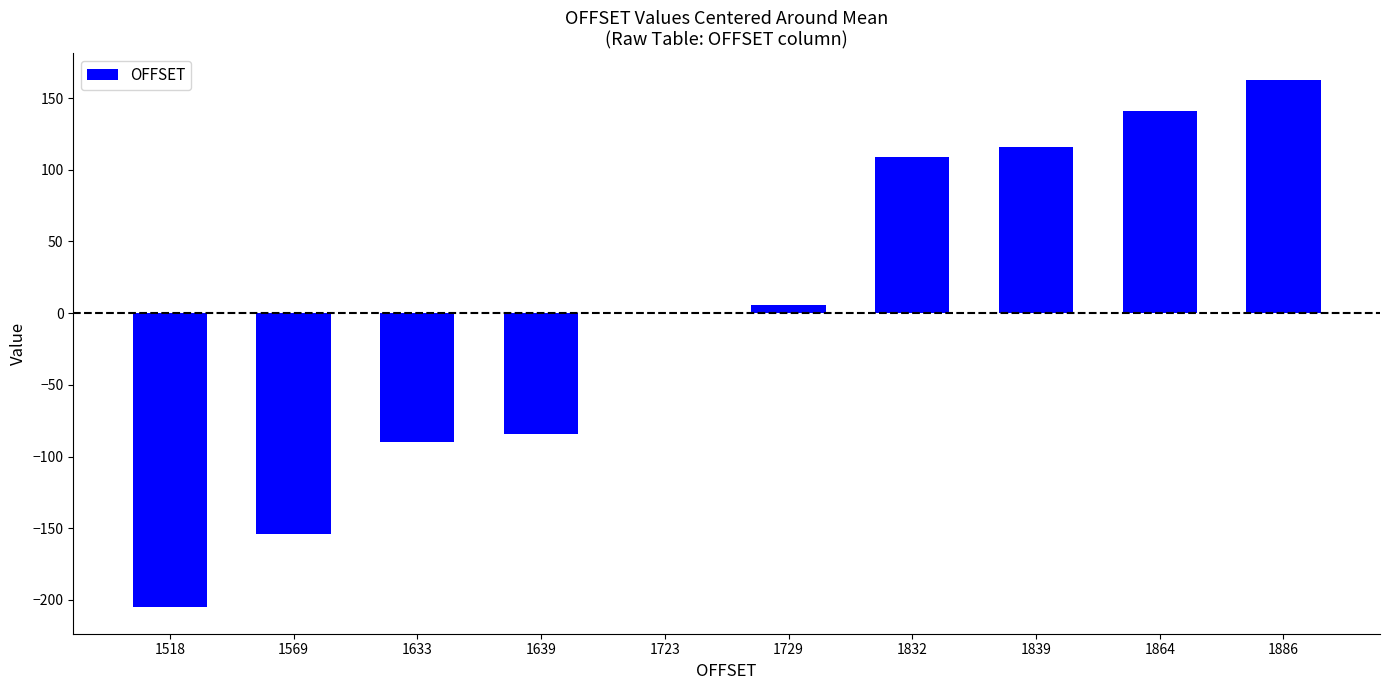

The chart shows a value of -37.2 at 1639. True or false?

False